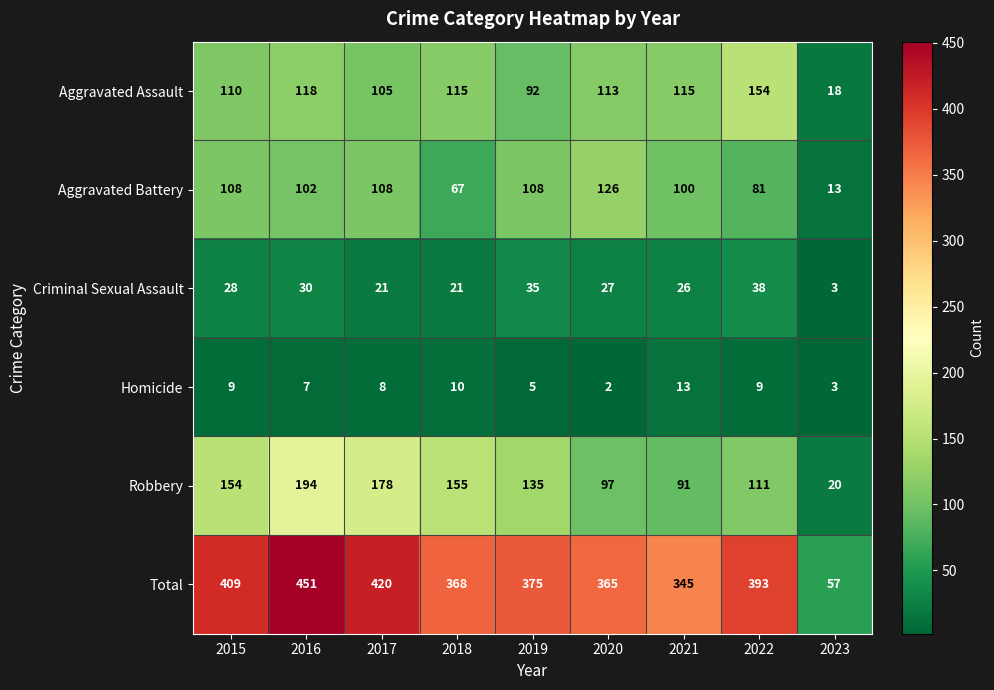

At which label does Aggravated Battery first exceed 102?

2015